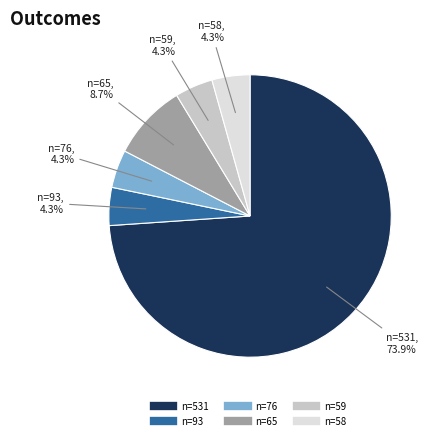

Is there a majority slice in this chart?

Yes